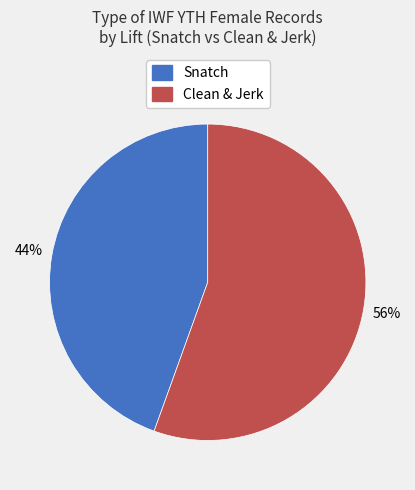

Does any single category account for the majority?

Yes